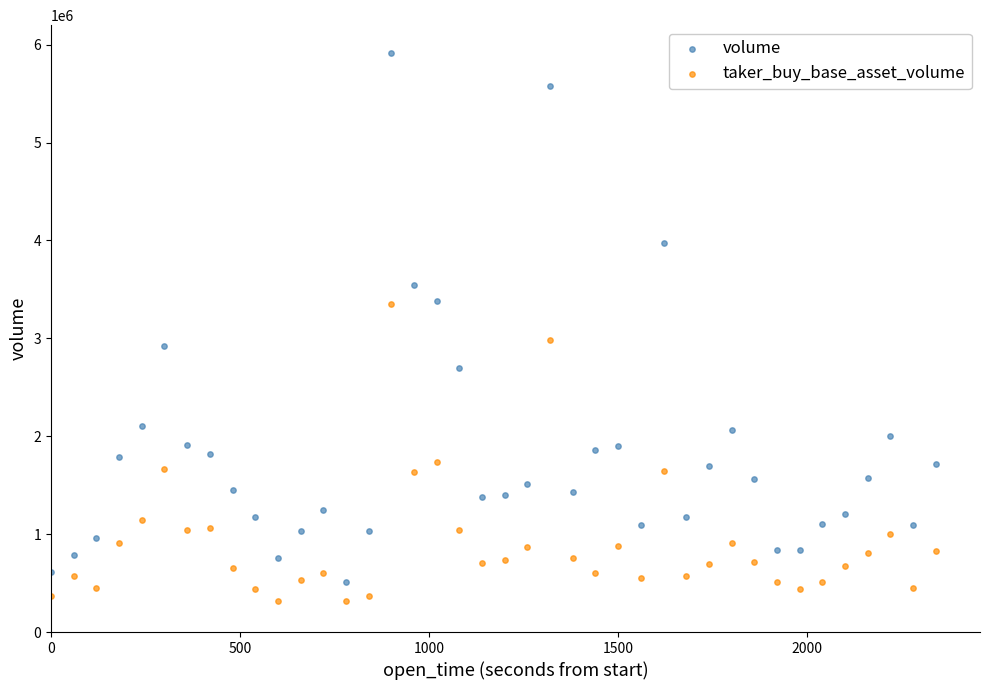

What are all the series names shown in the legend?

volume, taker_buy_base_asset_volume